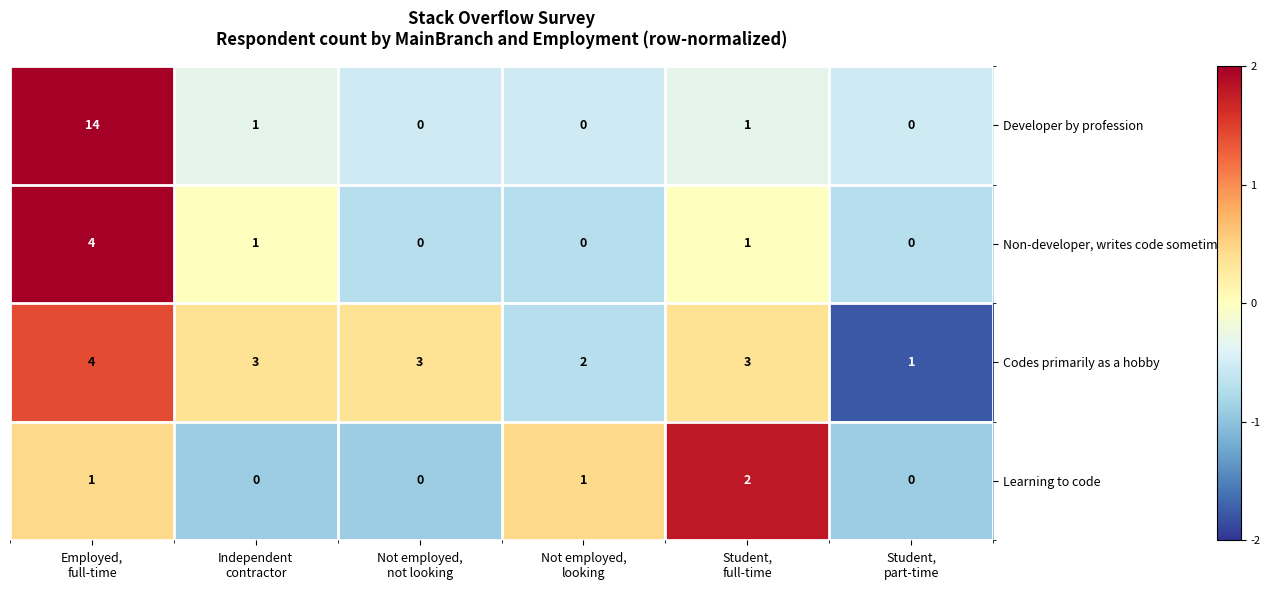

Reading left to right, transcribe all the data shown in this chart.

Developer by profession: 14	1	0	0	1	0
Non-developer, writes code sometimes: 4	1	0	0	1	0
Codes primarily as a hobby: 4	3	3	2	3	1
Learning to code: 1	0	0	1	2	0